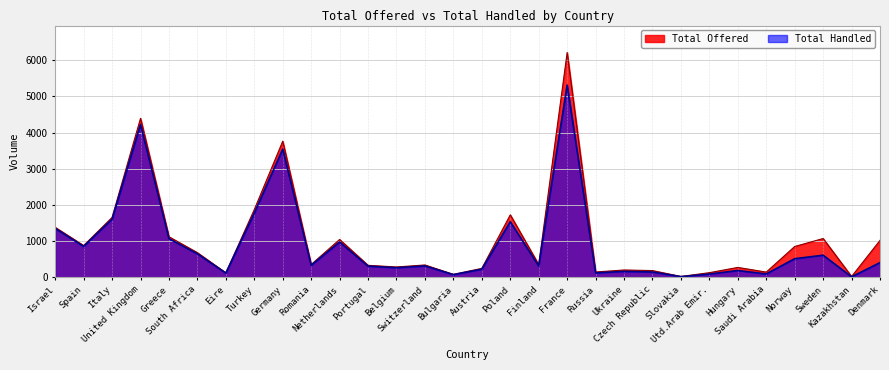

Does the chart display data point markers on the line(s)?

No